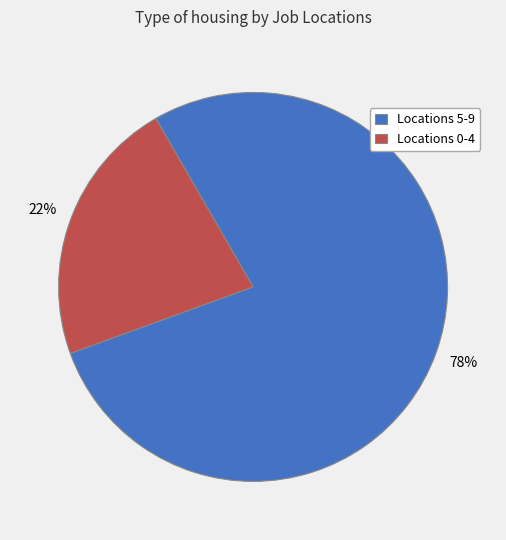

To the nearest percent, what is the combined percentage of Locations 0-4 and Locations 5-9?

100%